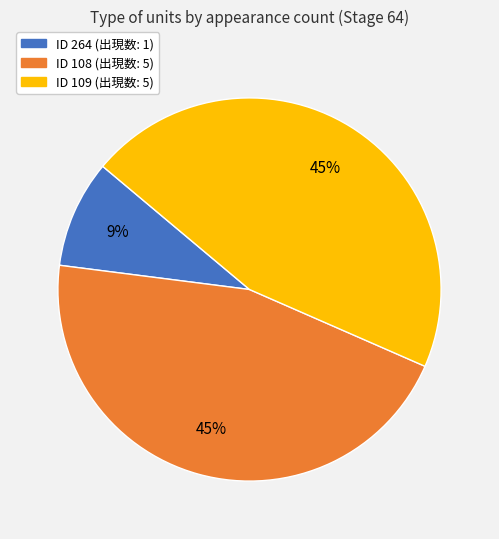

How many segments does this pie chart have?

3